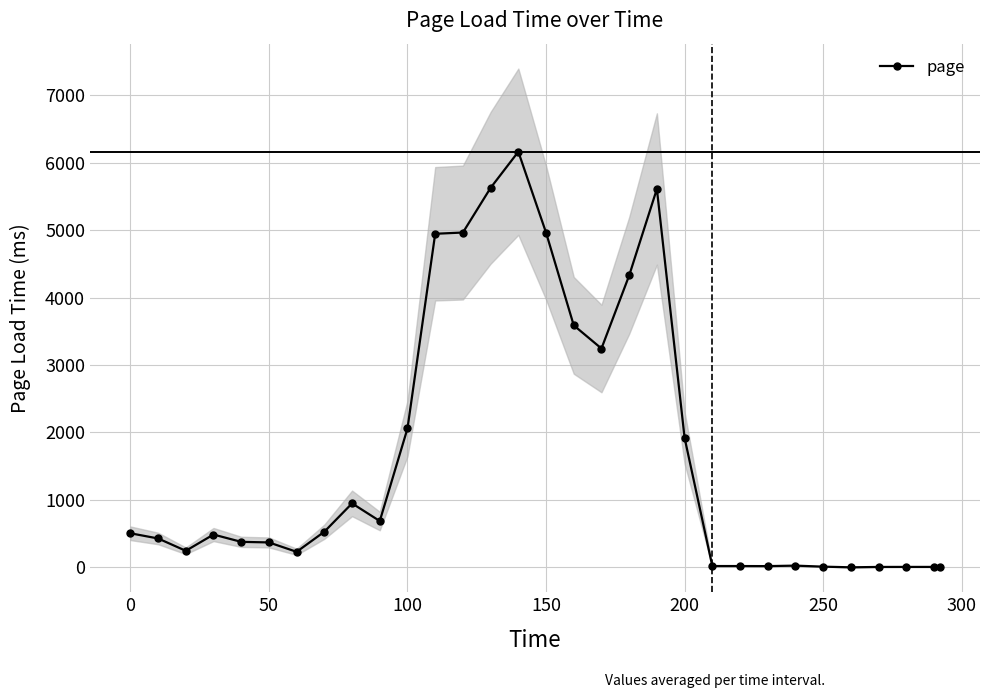

True or false: page has more than 1 points higher than both neighbors.

True